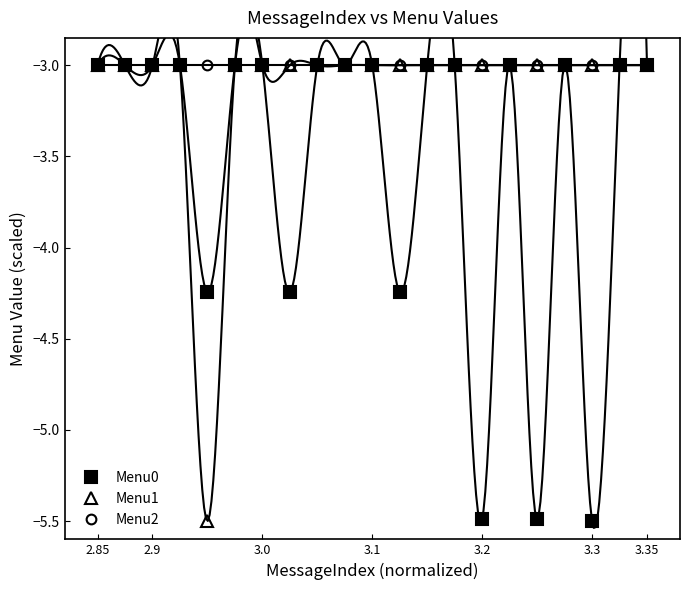

What is the difference between the maximum and minimum values in the Menu0 series?

2.5